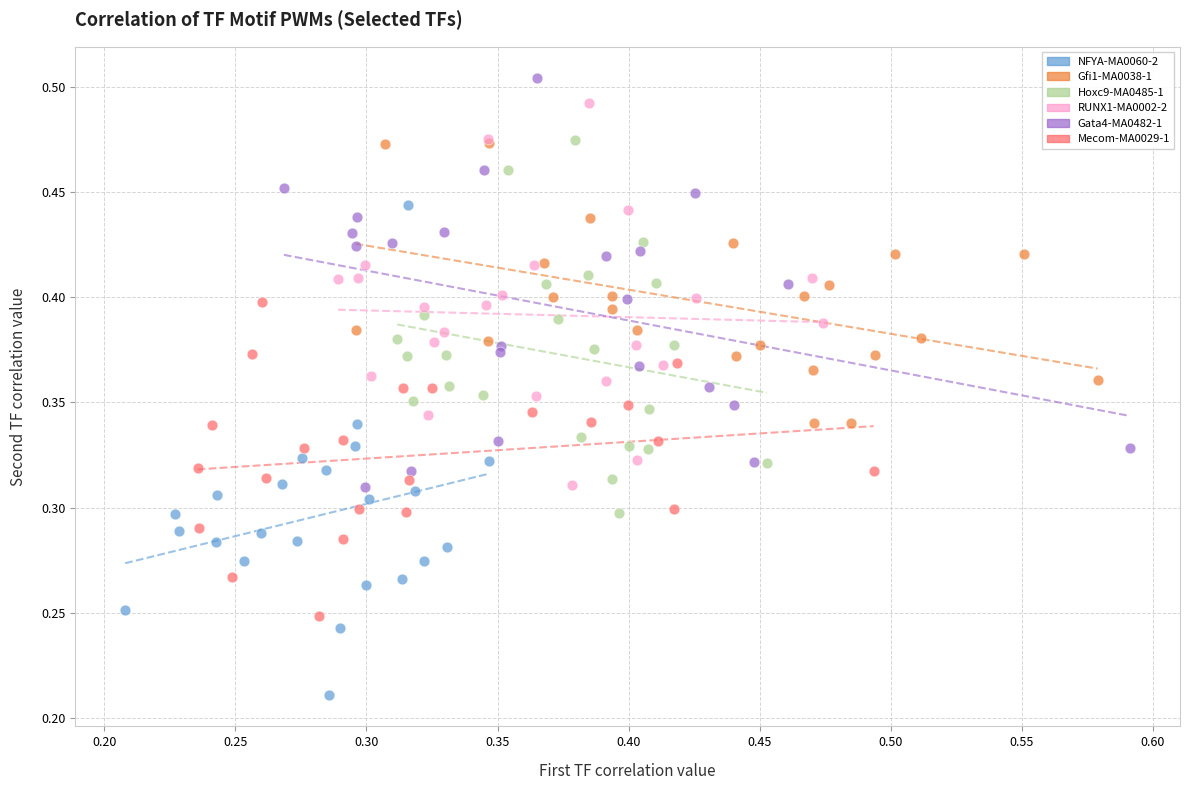

Which series contains the lowest Y value?

NFYA-MA0060-2